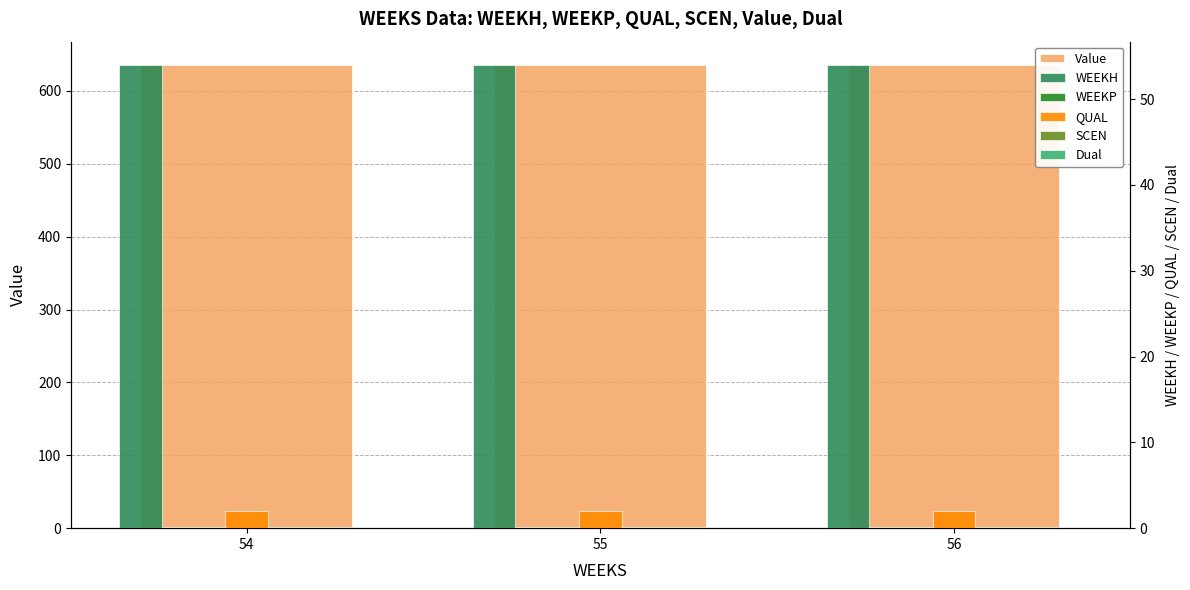

Reading left to right, extract all data points from this chart.

Value: 54=635.9	55=635.9	56=635.9
WEEKH: 54=54.0	55=54.0	56=54.0
WEEKP: 54=0.0	55=0.0	56=0.0
QUAL: 54=2.0	55=2.0	56=2.0
SCEN: 54=0.0	55=0.0	56=0.0
Dual: 54=0.0	55=0.0	56=0.0